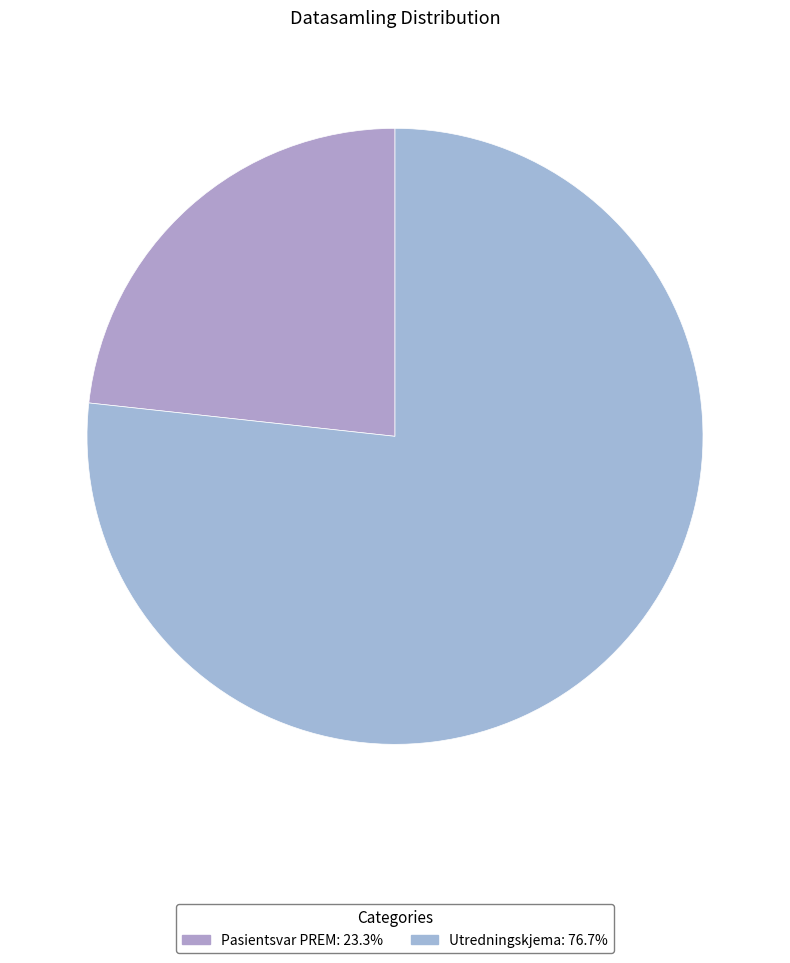

What is the largest slice in the pie chart?

Utredningskjema